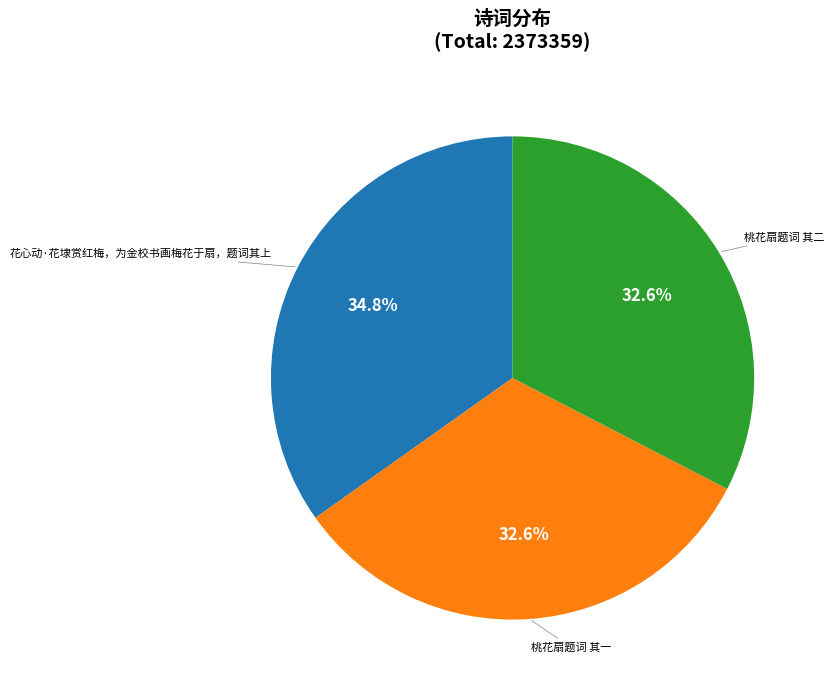

Which category has the biggest portion of the pie?

花心动·花埭赏红梅，为金校书画梅花于扇，题词其上